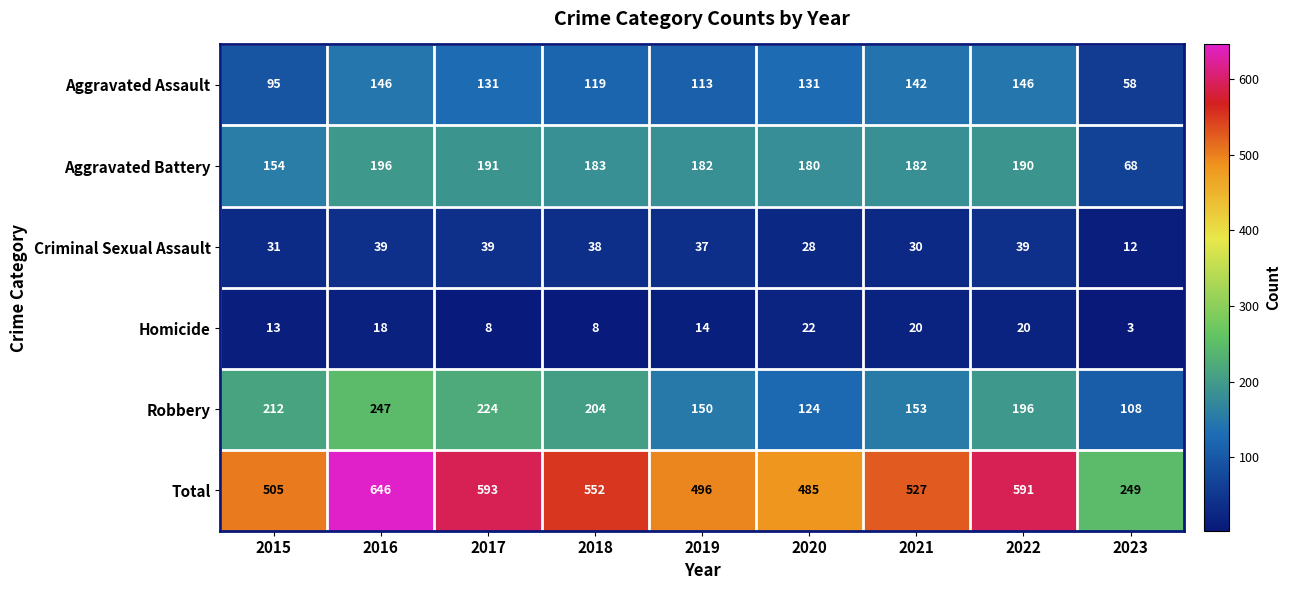

What value does the Total series have at 2017, to the nearest 10?

590